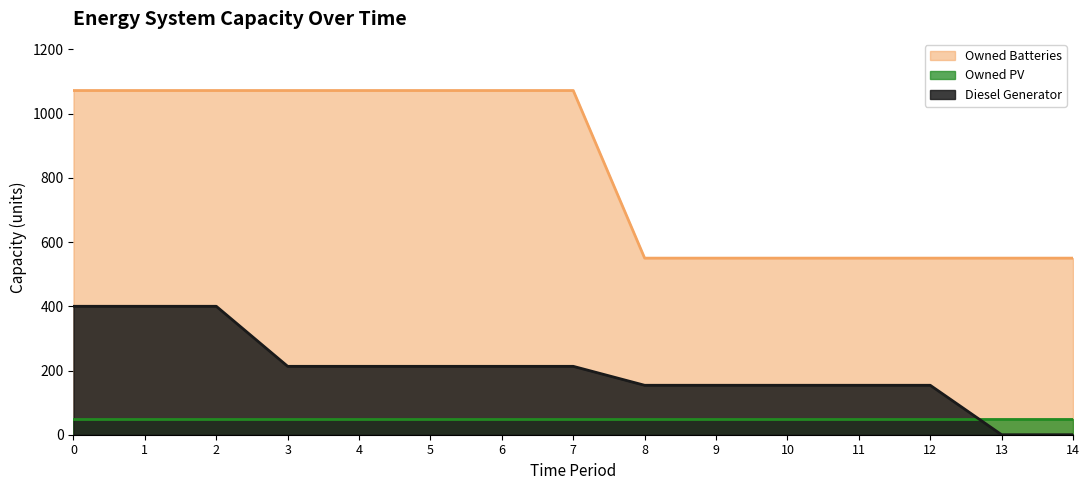

What are all the series names shown in the legend?

Owned Batteries, Owned PV, Diesel Generator